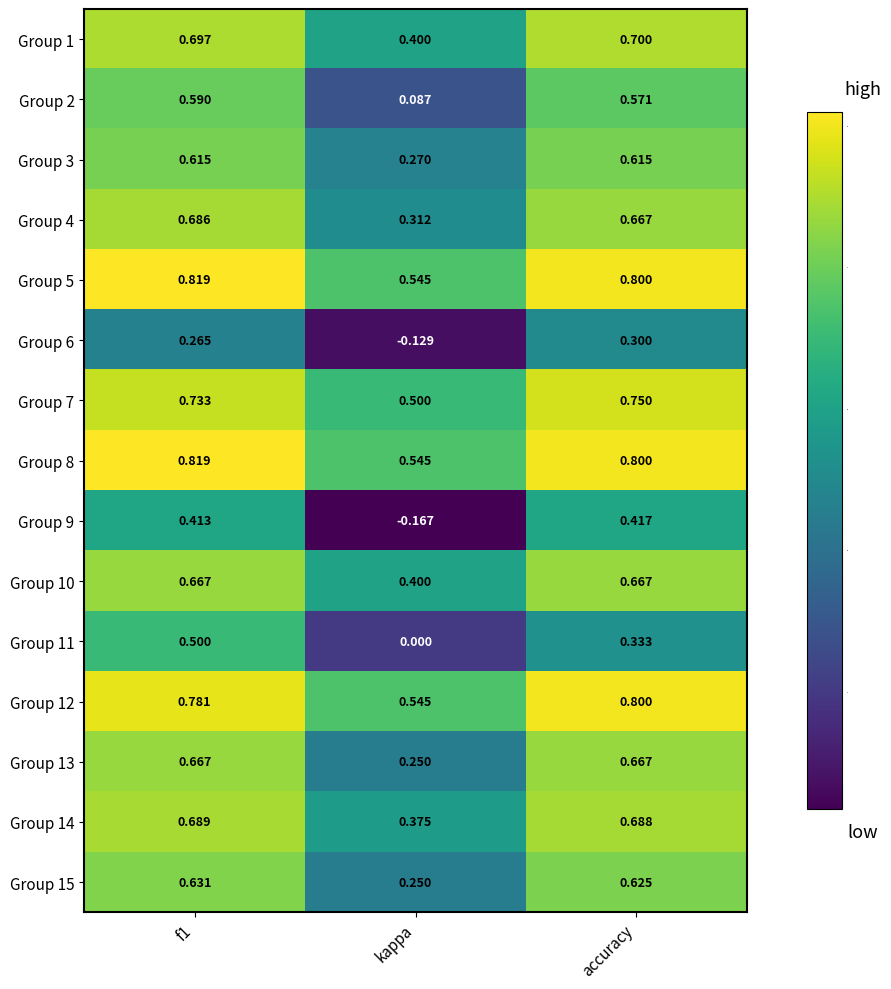

At which label does Group 11 reach its minimum?

kappa